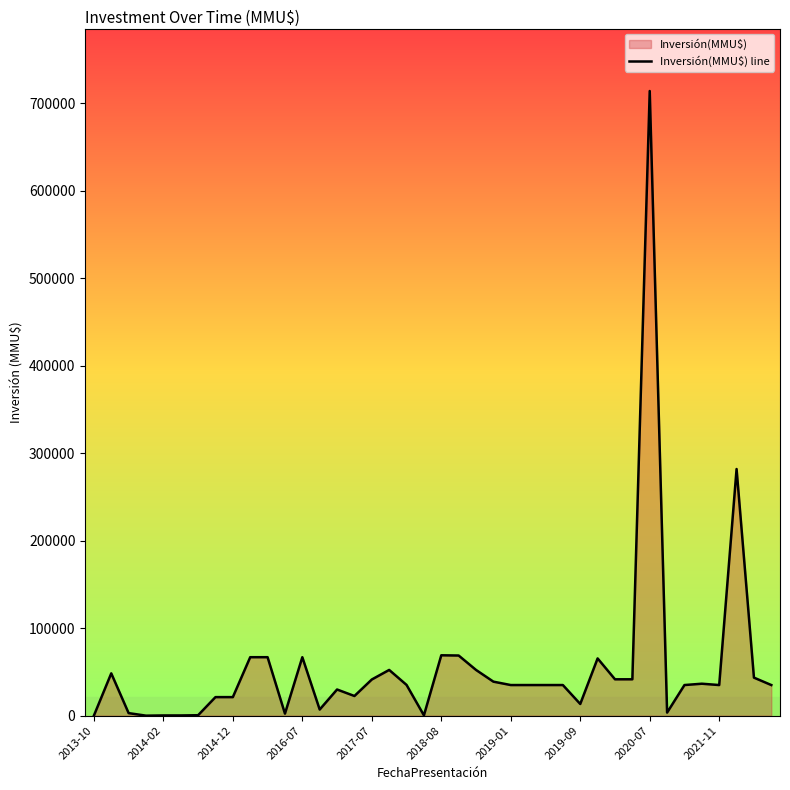

What is the difference between the maximum and minimum values?

714200